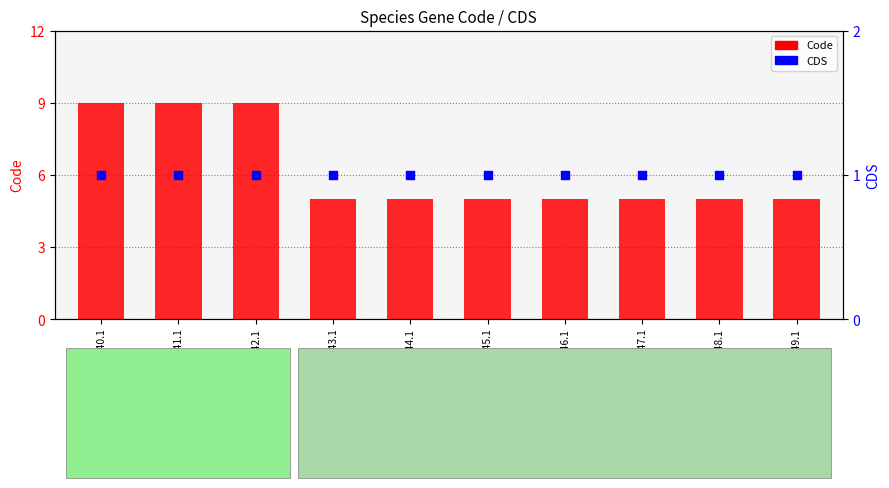

Is the value of CDS at YP_009971640.1 greater than the value of Code at YP_009971647.1?

No